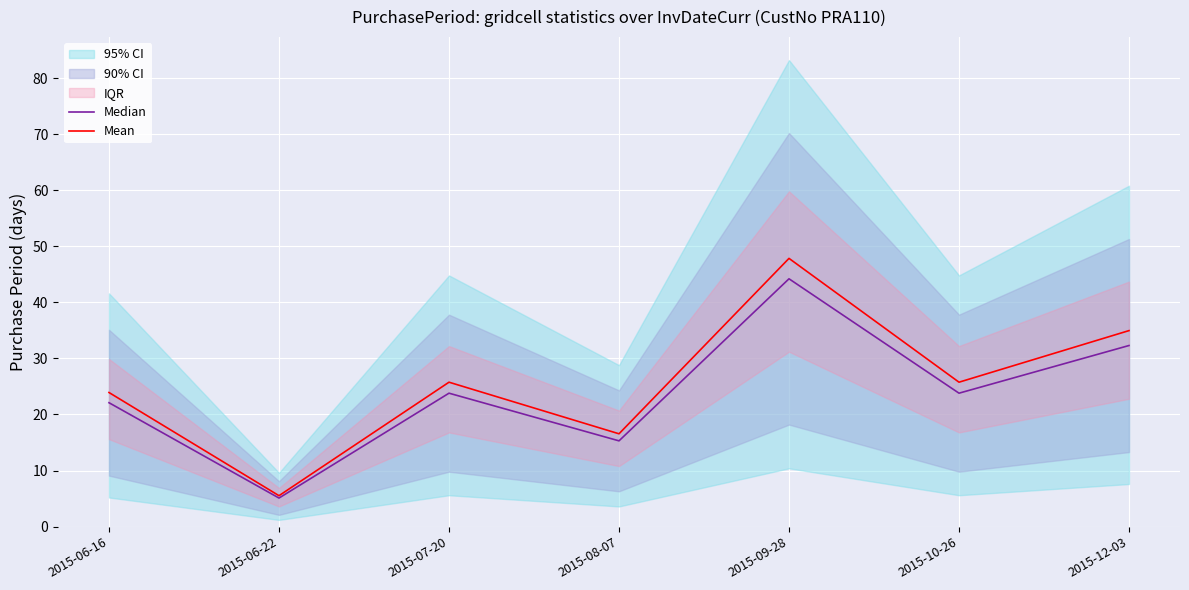

What is the difference between the second highest and second lowest values in the Median series?

17.0